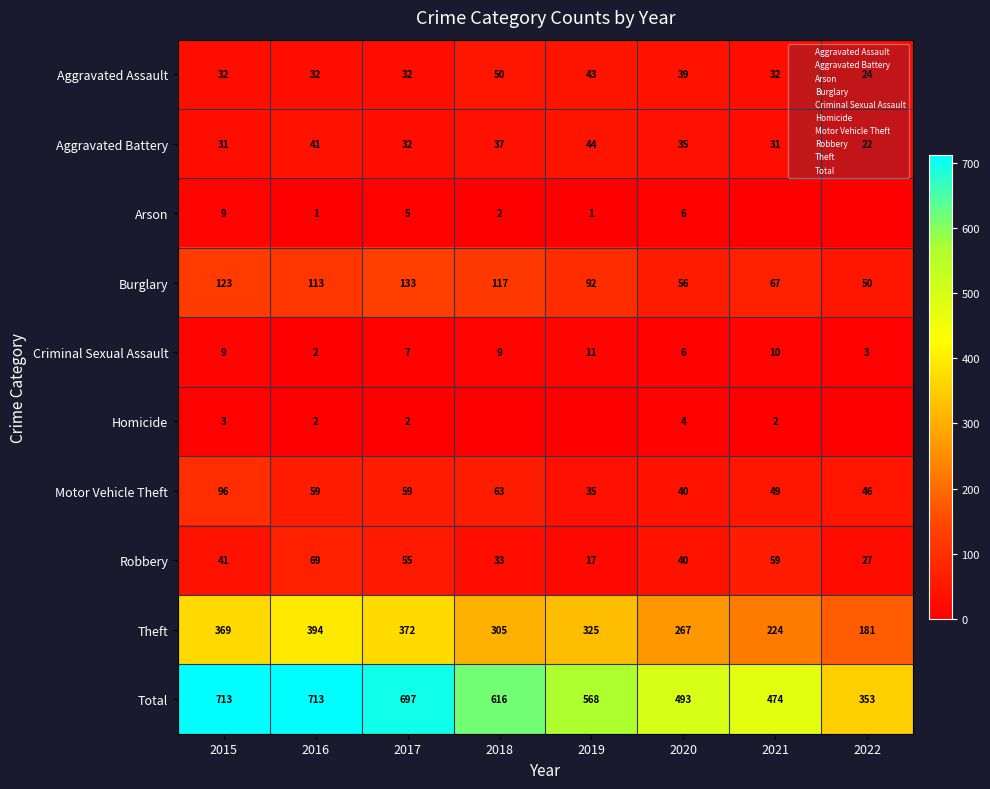

The value of Motor Vehicle Theft at 2016 is 36. True or false?

False